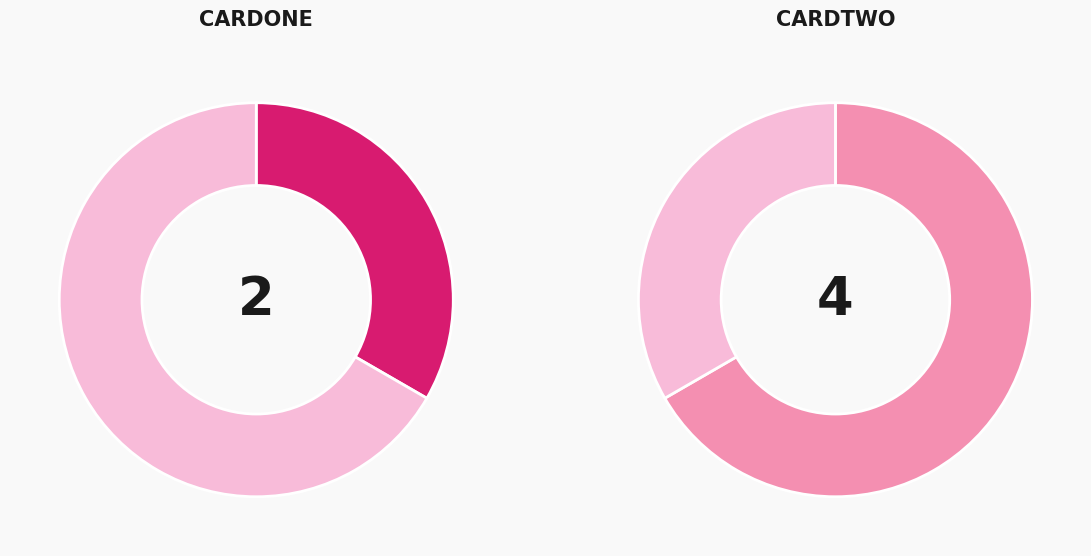

Combined, what portion of the pie is CardOne and CardTwo?

100.0%